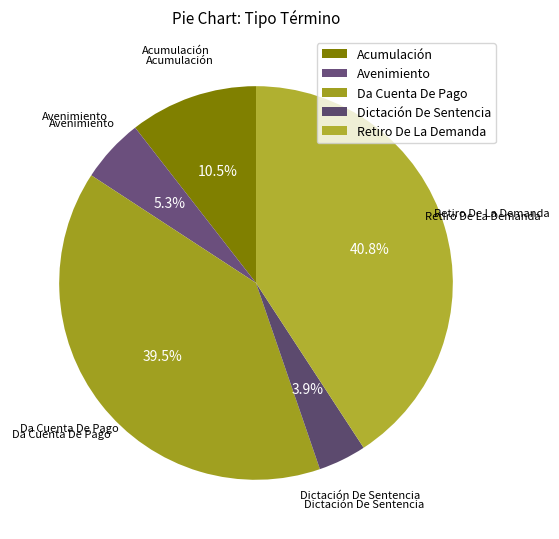

Combined, what portion of the pie is Retiro De La Demanda and Dictación De Sentencia?

44.7%